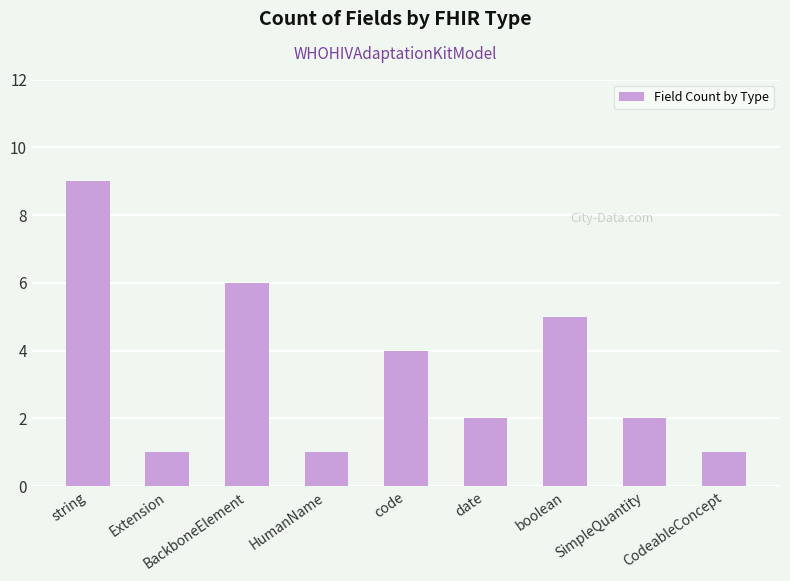

What is the maximum value shown in the chart?

9